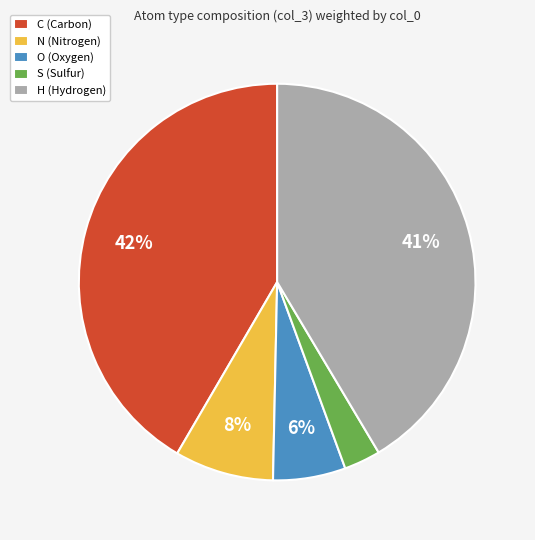

Count the number of slices in the pie.

5